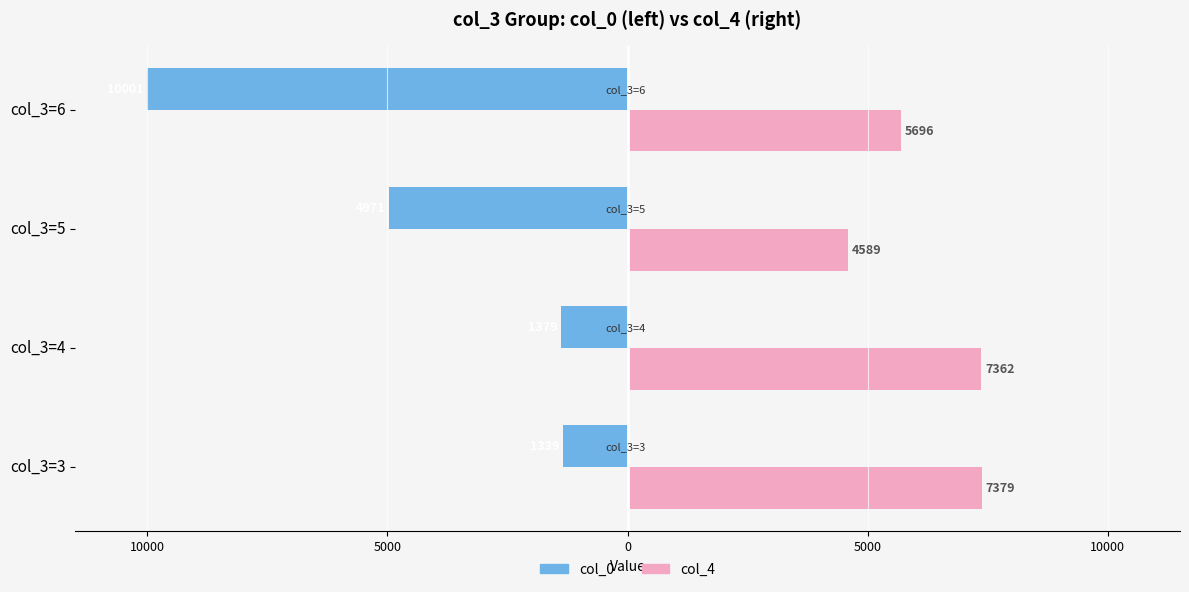

What are all the series names shown in the legend?

col_0, col_4